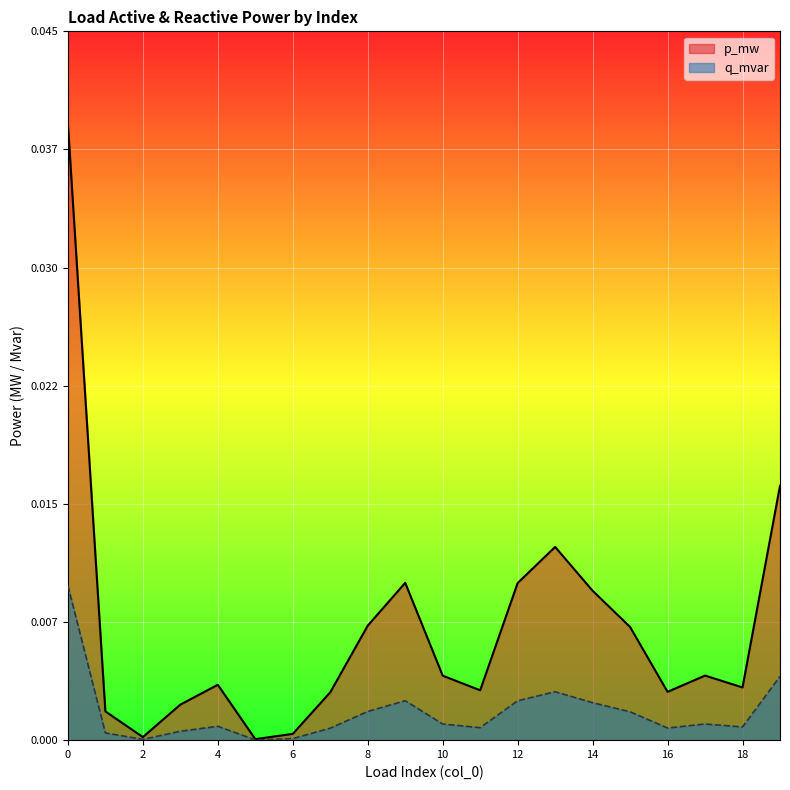

What are all the series names shown in the legend?

p_mw, q_mvar